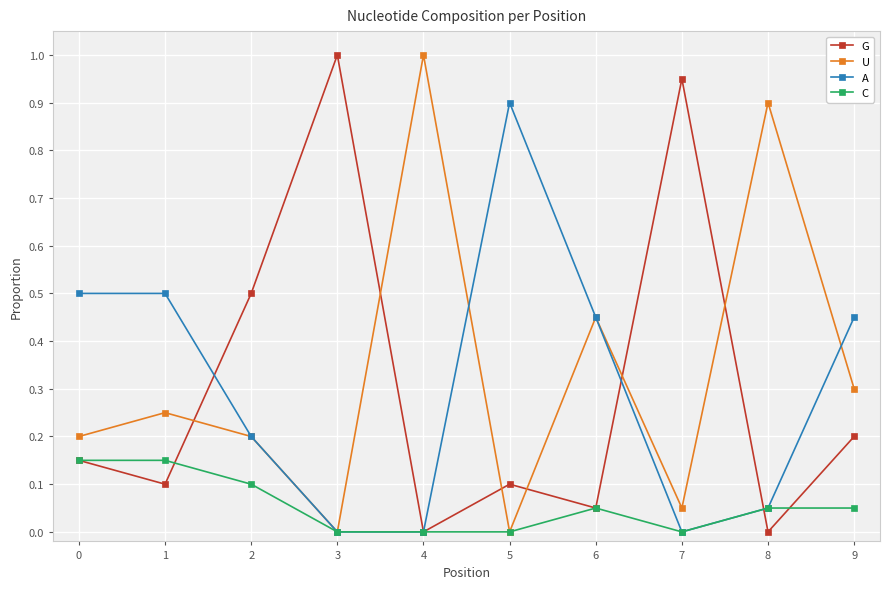

What is the maximum value shown in the chart?

1.0